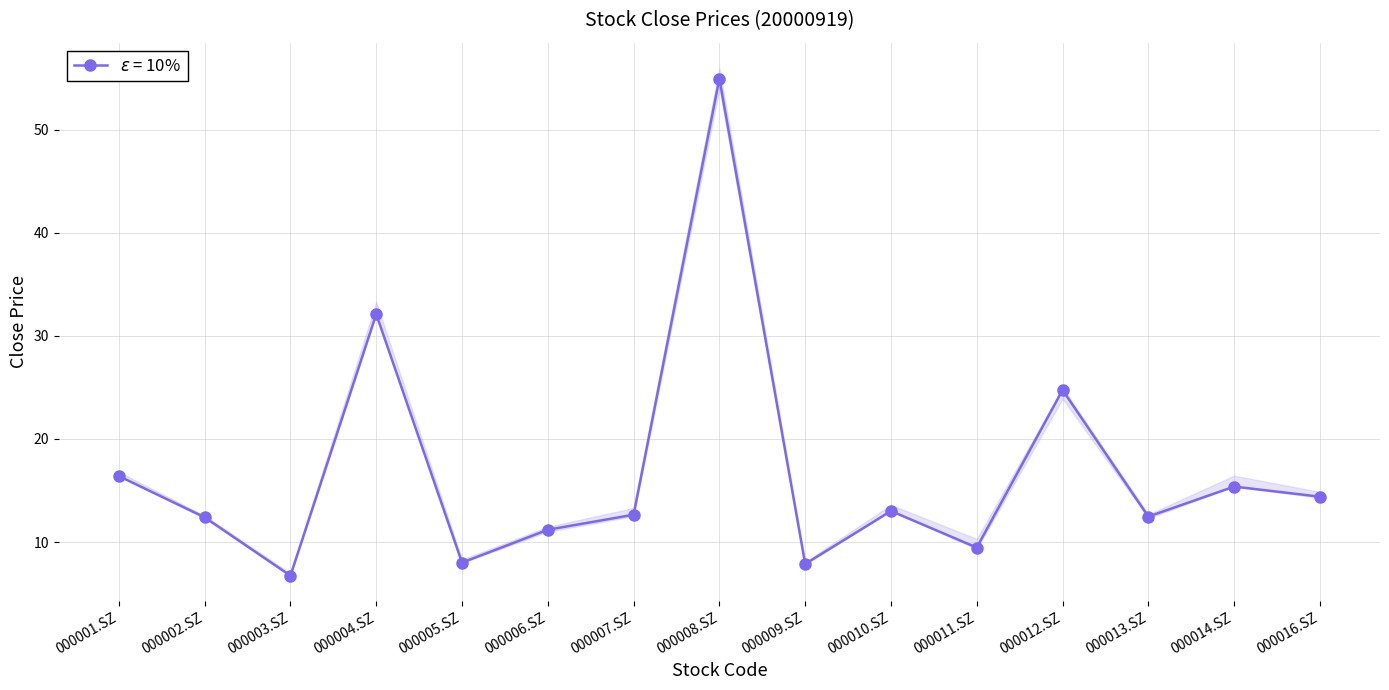

What is the value of the 2nd point from the left?

12.4